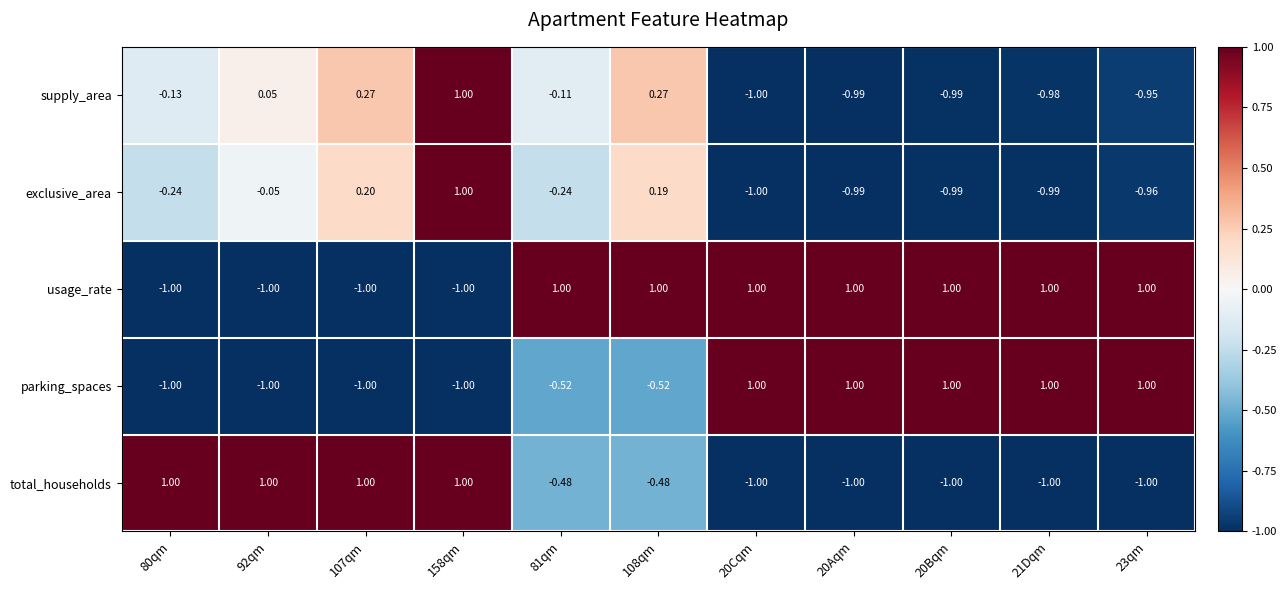

Which series has the largest total across all categories?

usage_rate